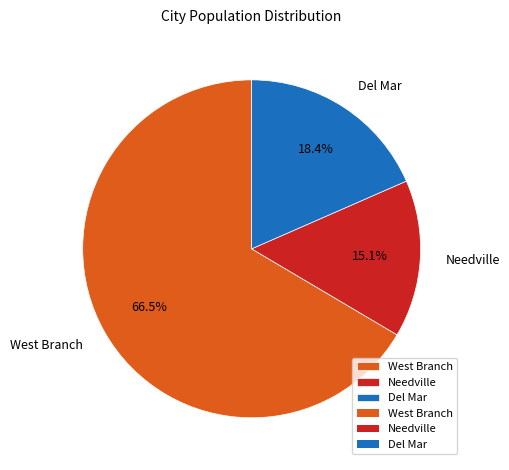

Which slice is the smallest?

Needville